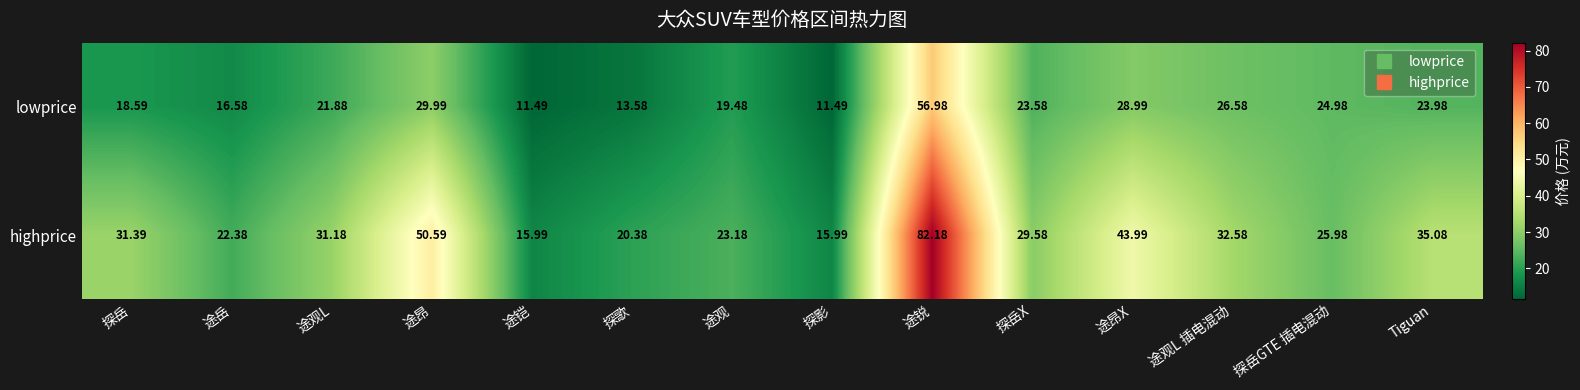

Where is highprice nearest to the value 49?

途昂